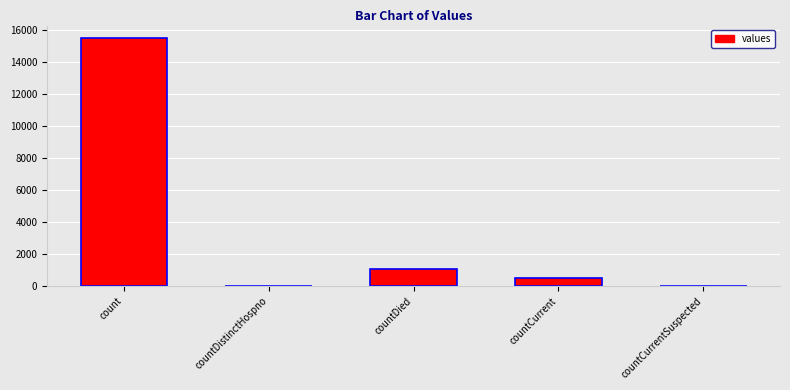

At which label does the data first exceed 486?

count